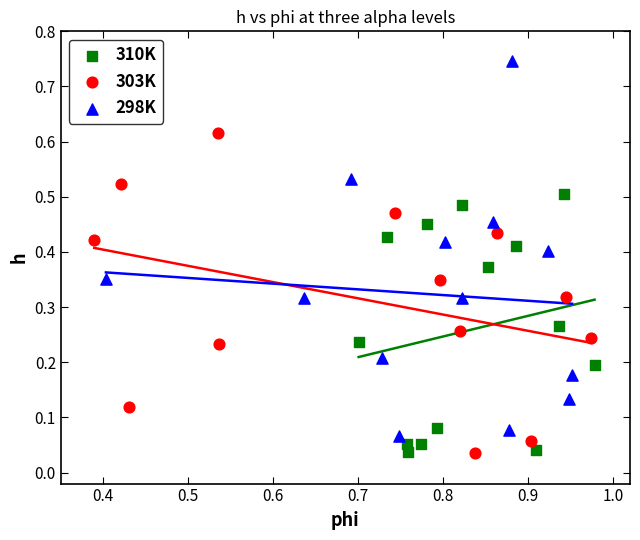

Which series has the largest Y range (max minus min)?

298K